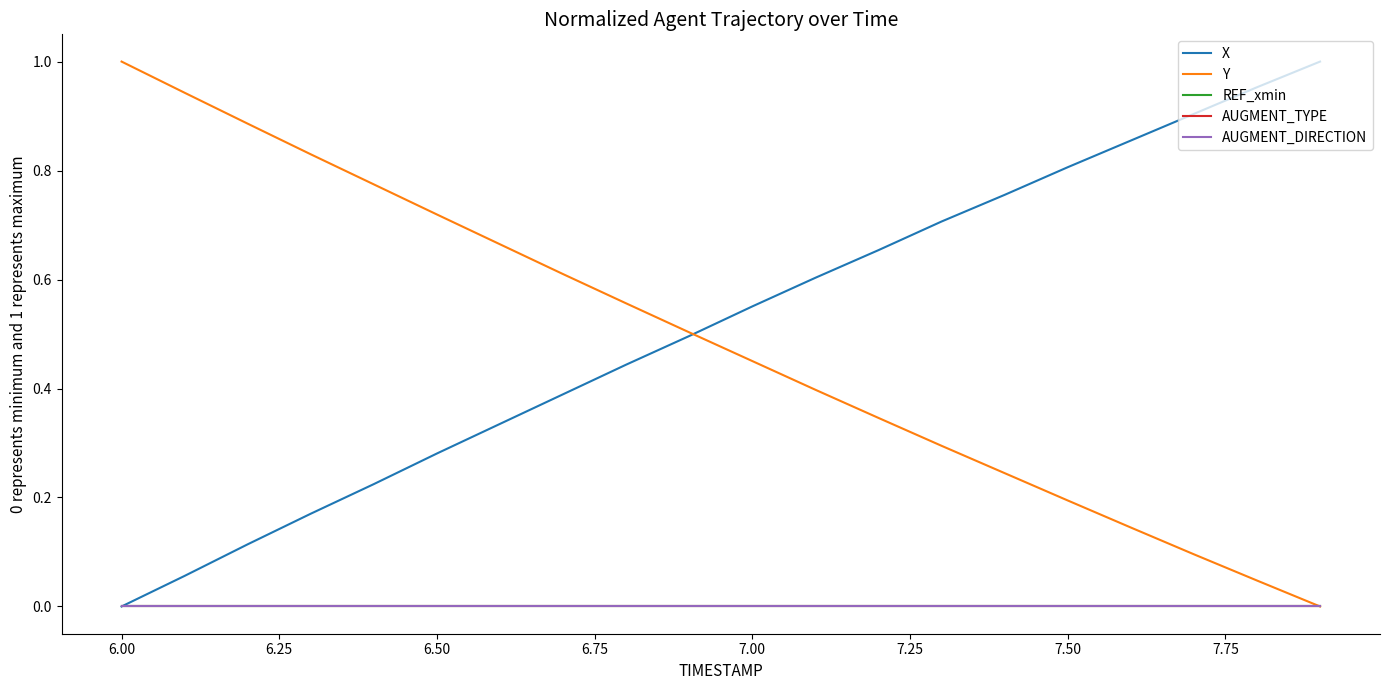

Does the chart have visible grid lines?

No